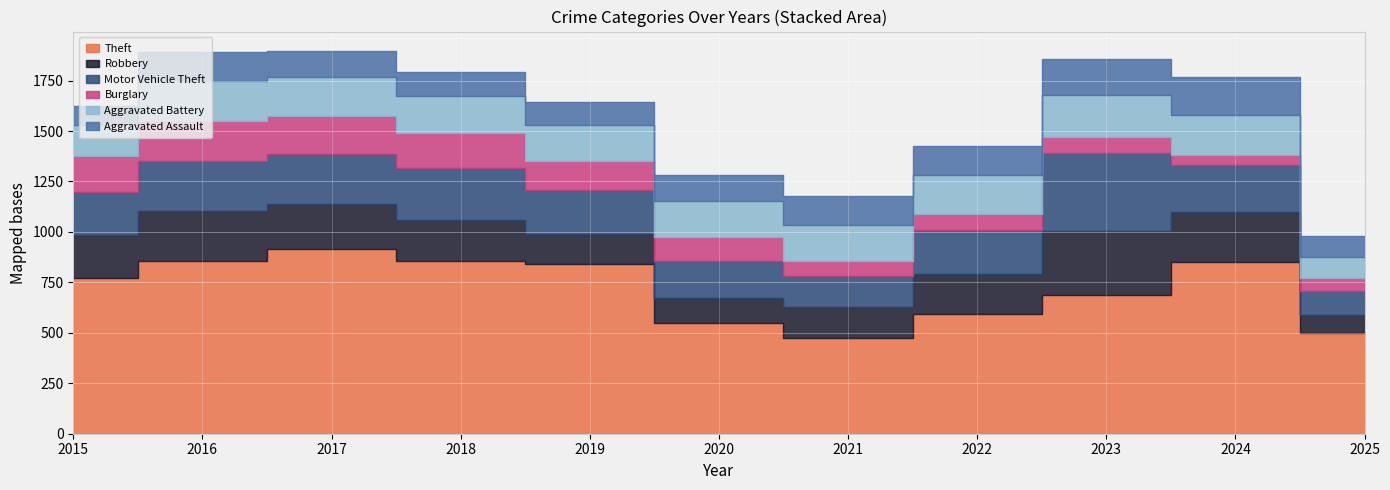

Reading left to right, list all the values displayed in this chart.

Theft: 2015=774	2016=858	2017=916	2018=856	2019=841	2020=550	2021=474	2022=592	2023=689	2024=849	2025=498
Robbery: 2015=212	2016=247	2017=224	2018=204	2019=150	2020=124	2021=153	2022=198	2023=316	2024=248	2025=89
Motor Vehicle Theft: 2015=211	2016=245	2017=247	2018=256	2019=216	2020=184	2021=156	2022=219	2023=384	2024=234	2025=121
Burglary: 2015=178	2016=201	2017=189	2018=176	2019=143	2020=115	2021=71	2022=82	2023=82	2024=52	2025=62
Aggravated Battery: 2015=154	2016=196	2017=191	2018=183	2019=182	2020=180	2021=182	2022=190	2023=209	2024=194	2025=104
Aggravated Assault: 2015=95	2016=146	2017=131	2018=119	2019=113	2020=131	2021=142	2022=146	2023=177	2024=191	2025=106